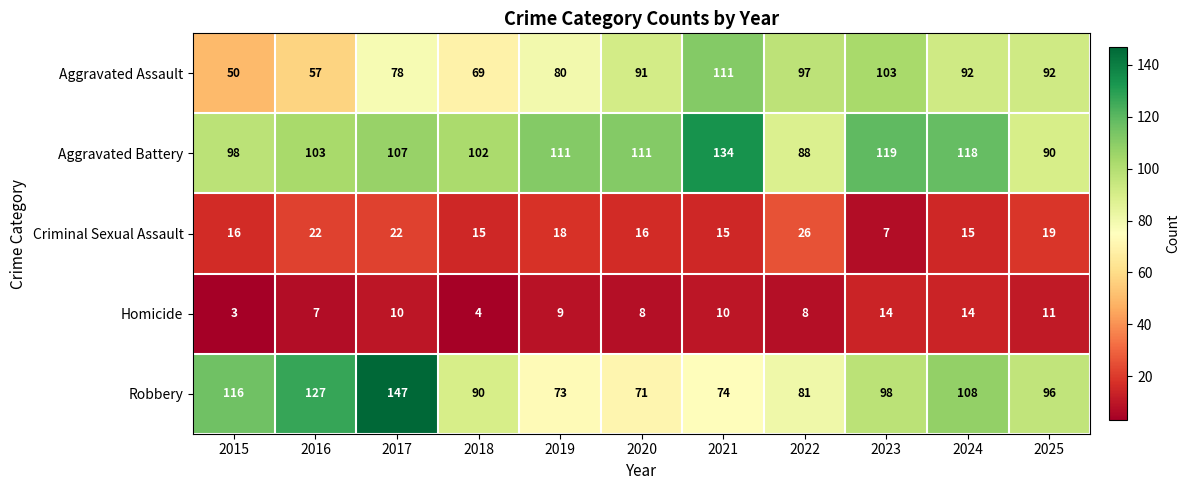

What is the maximum value for Criminal Sexual Assault?

26